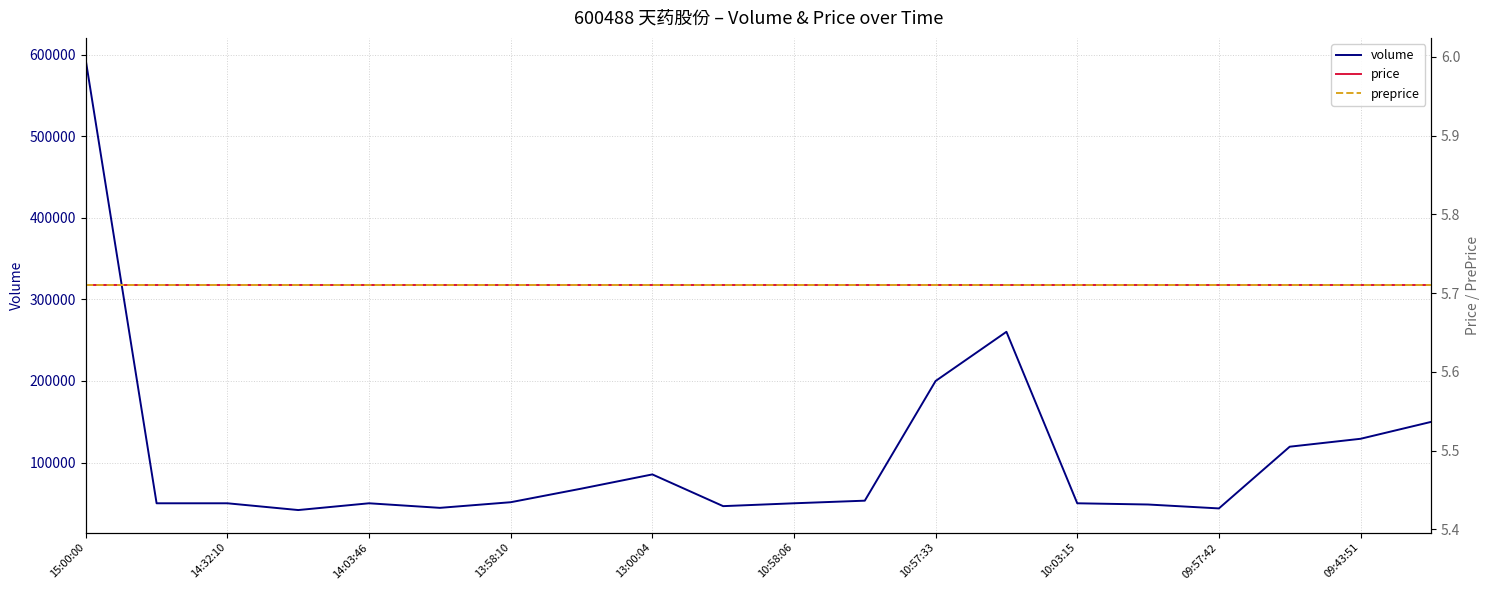

How many interior local valleys does the volume series have?

4